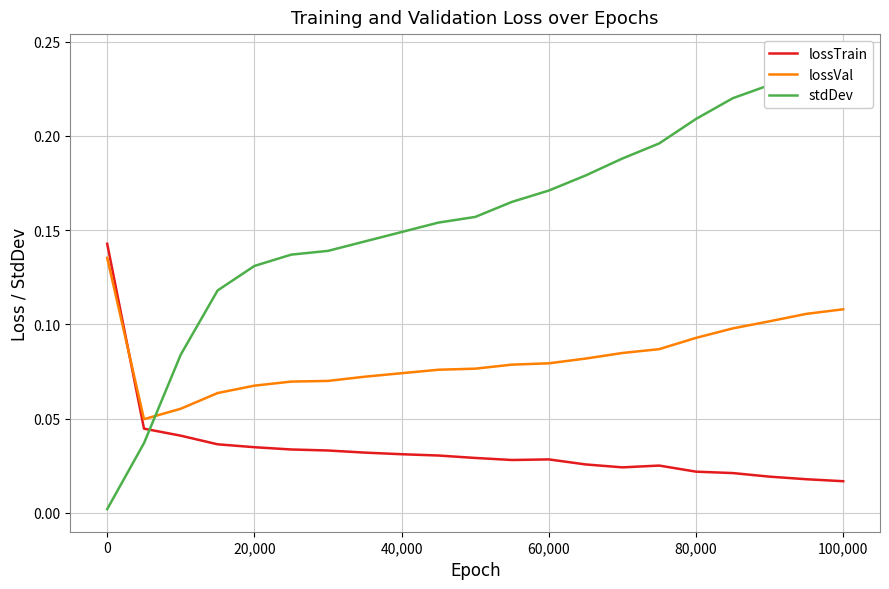

True or false: lossTrain and lossVal cross at least once.

True